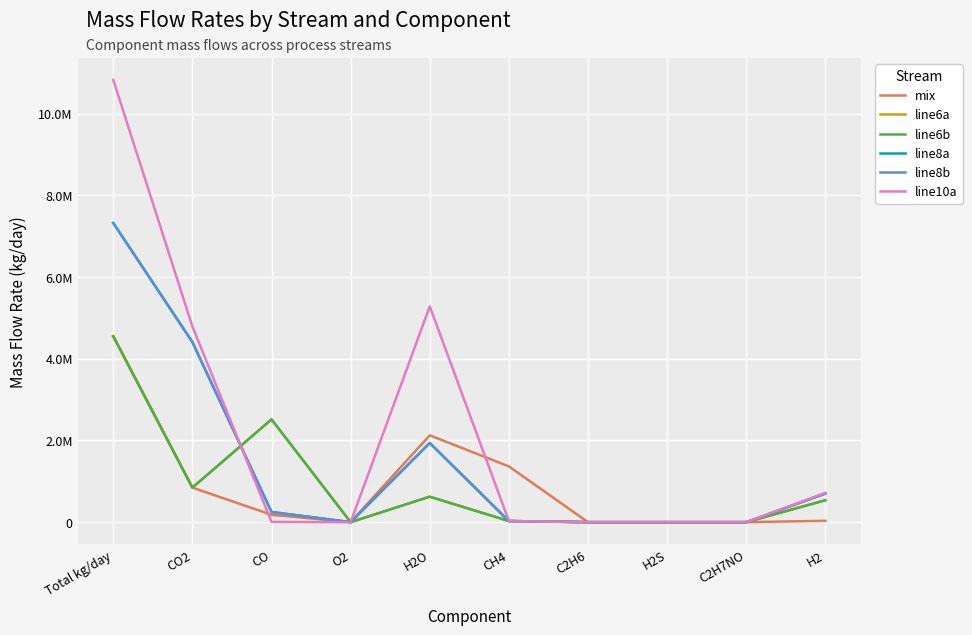

At which label does line6a reach its peak?

Total kg/day